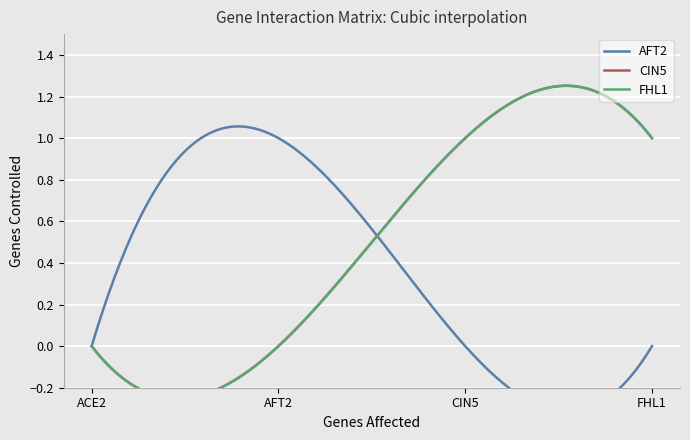

True or false: AFT2 has more than 1 interior local peaks.

False